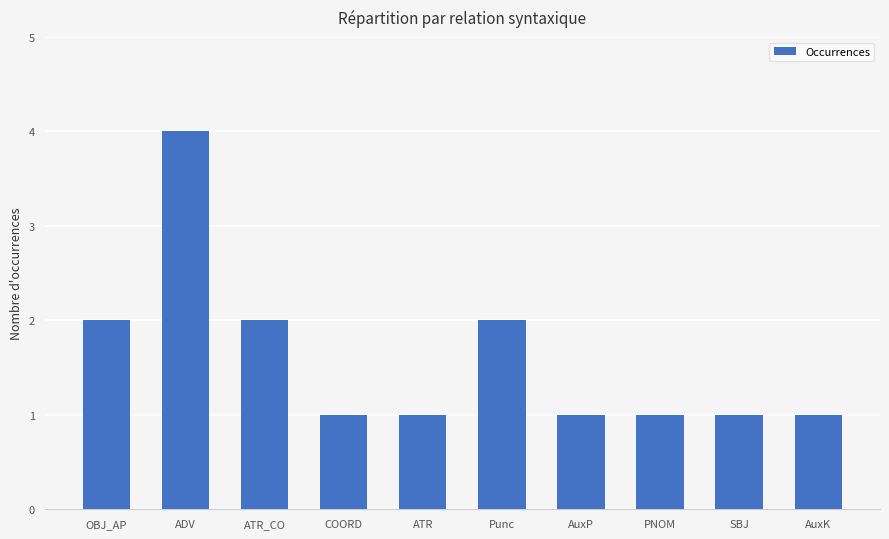

What is the smallest value displayed?

1